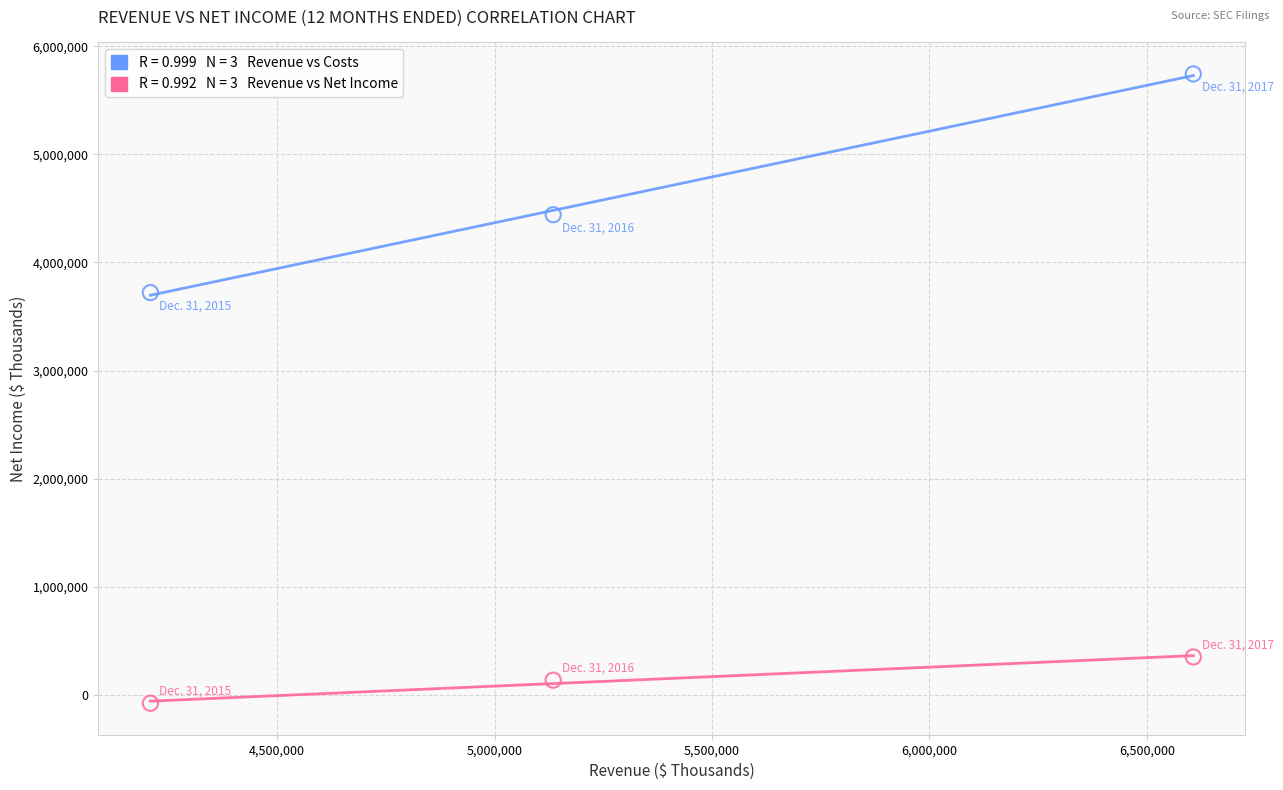

Across all series, what Y value is closest to 2832802?

3721303